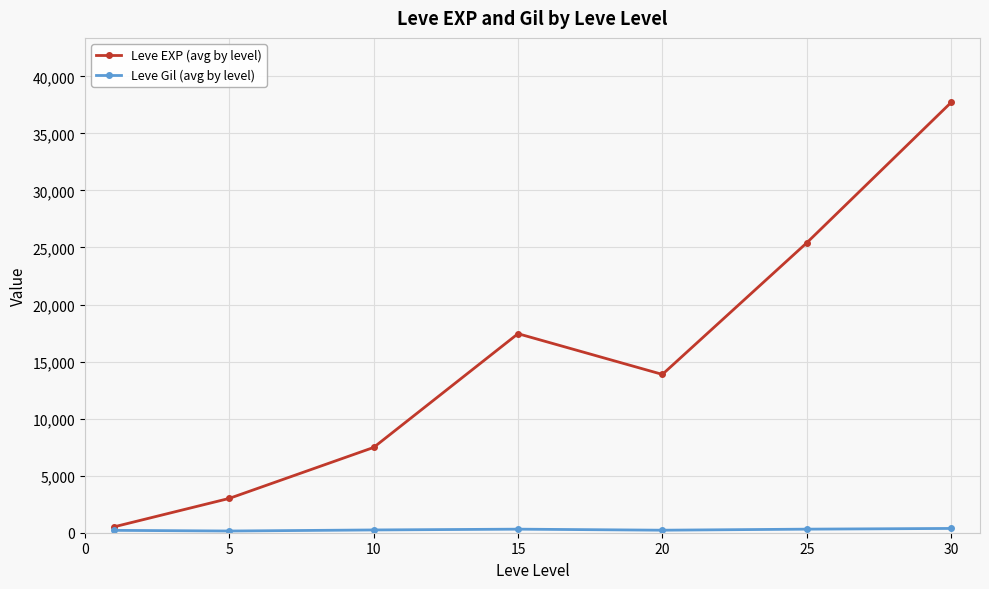

What is the maximum value shown in the chart?

37715.0